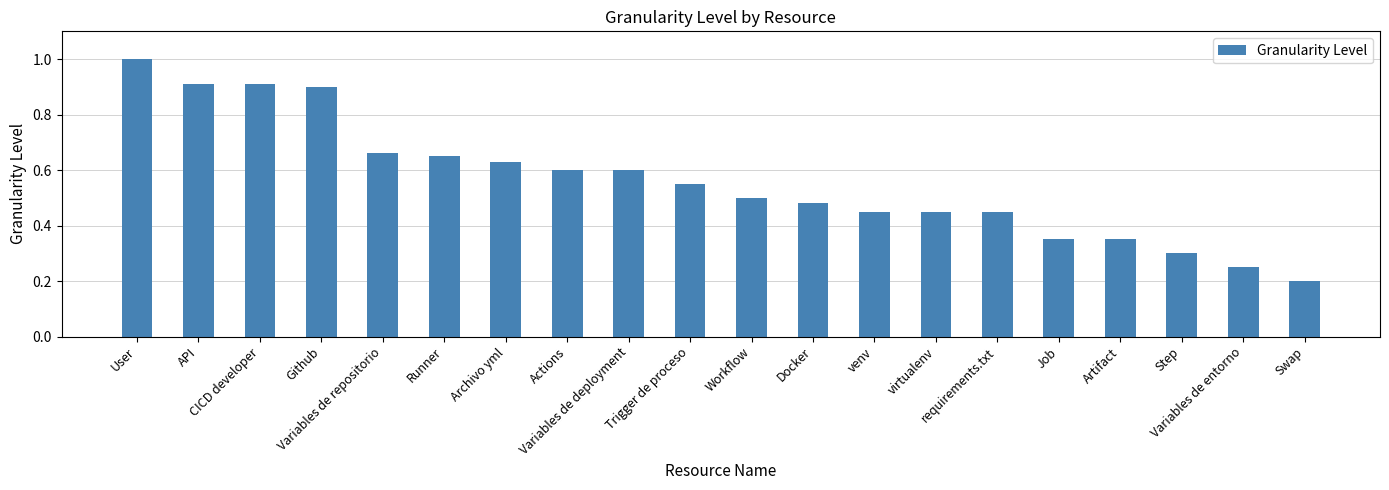

What is the difference between the maximum and minimum values?

0.8